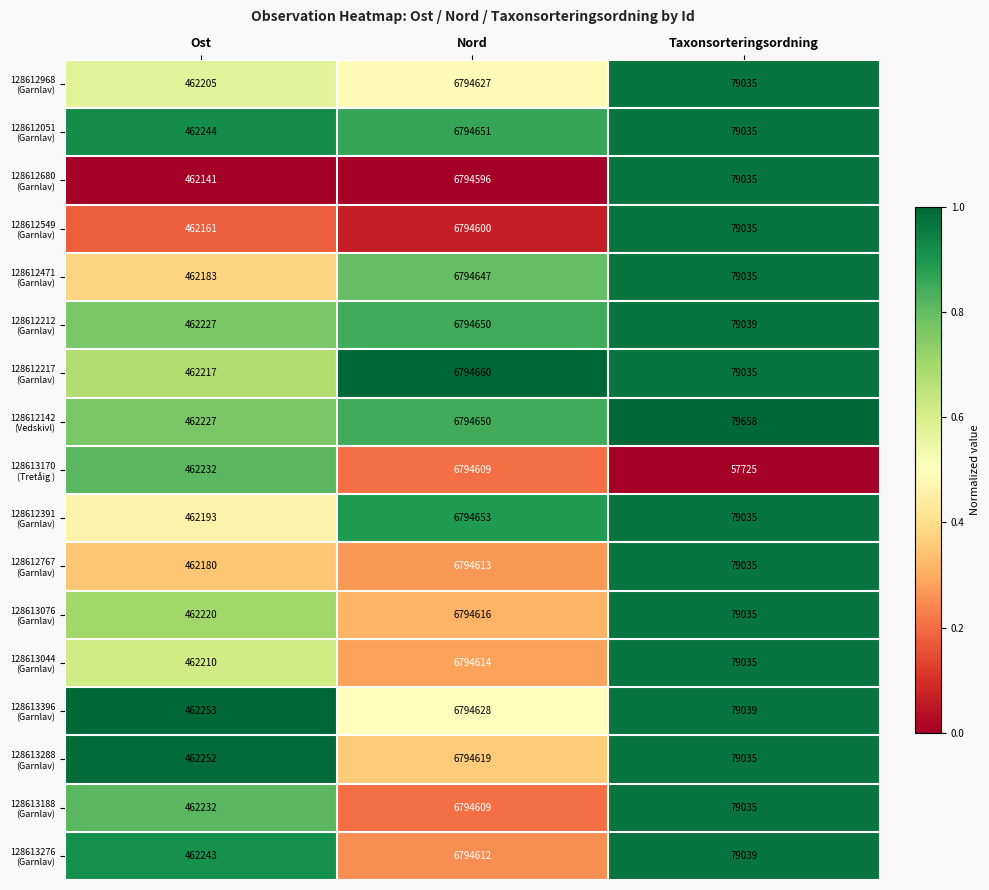

What is the maximum value shown in the chart?

6794660